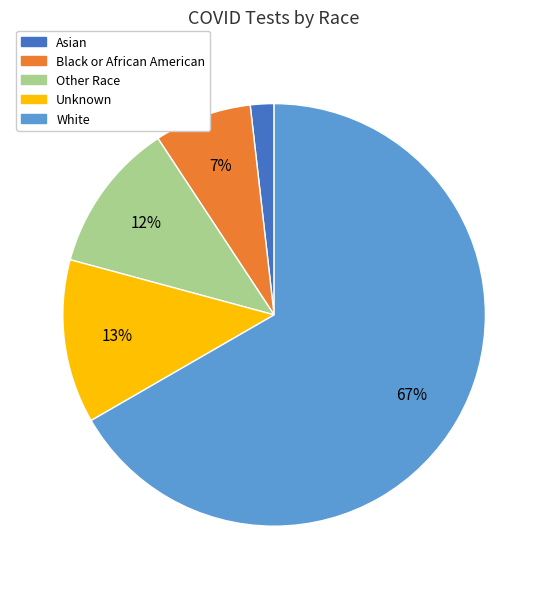

Count the number of slices in the pie.

5